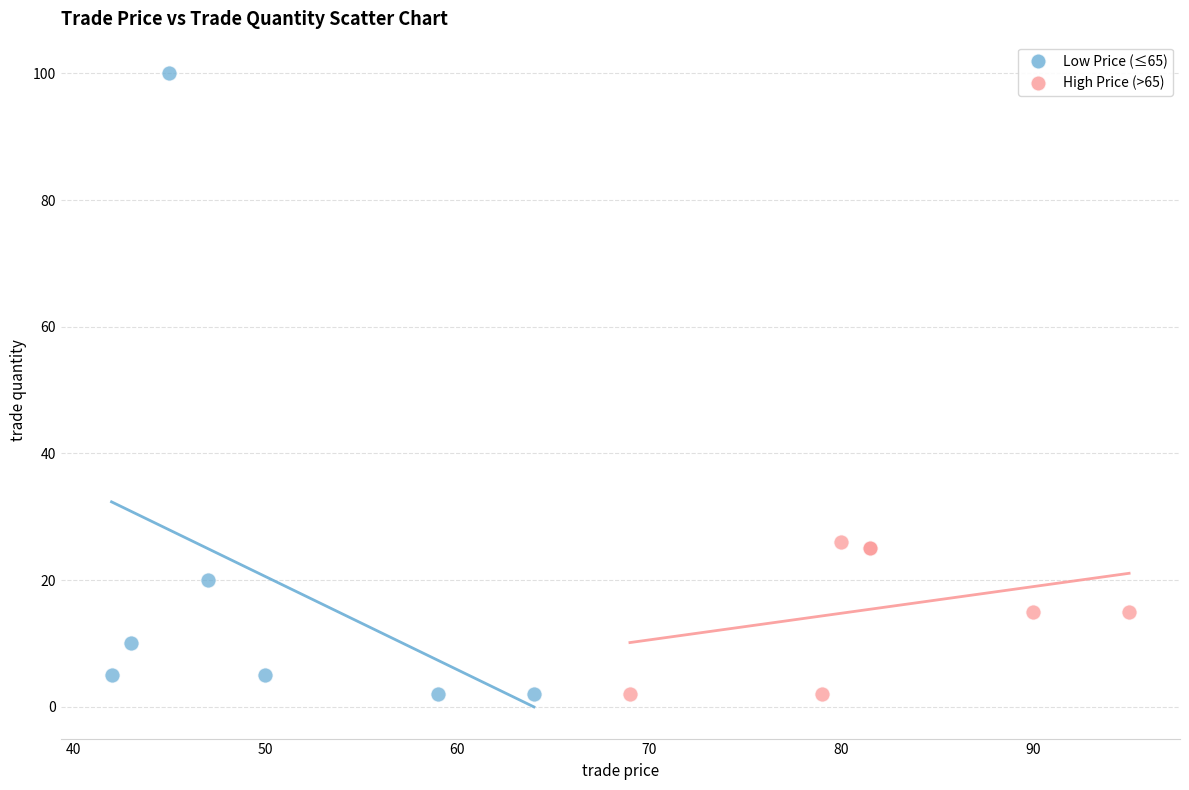

Which series contains the highest Y value?

Low Price (≤65)